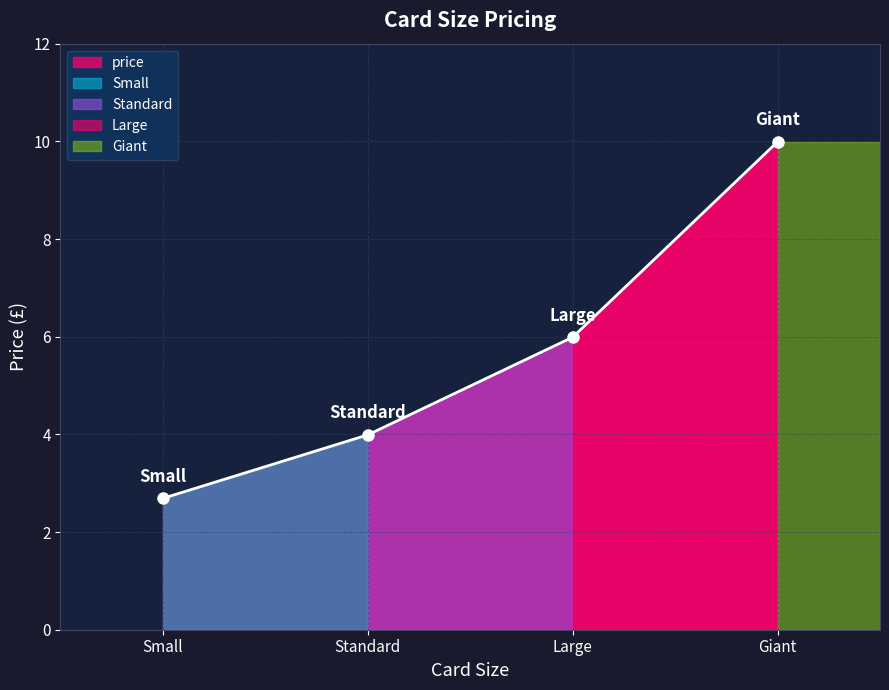

At which label does the data first exceed 5?

Large